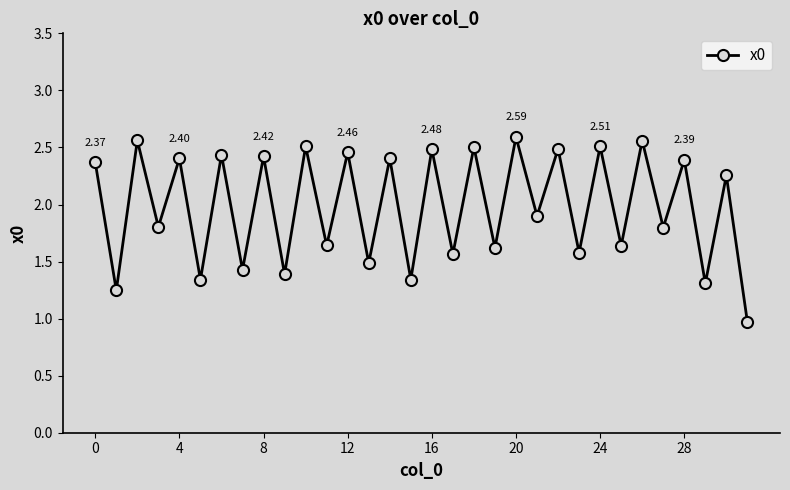

What is the average value?

2.0